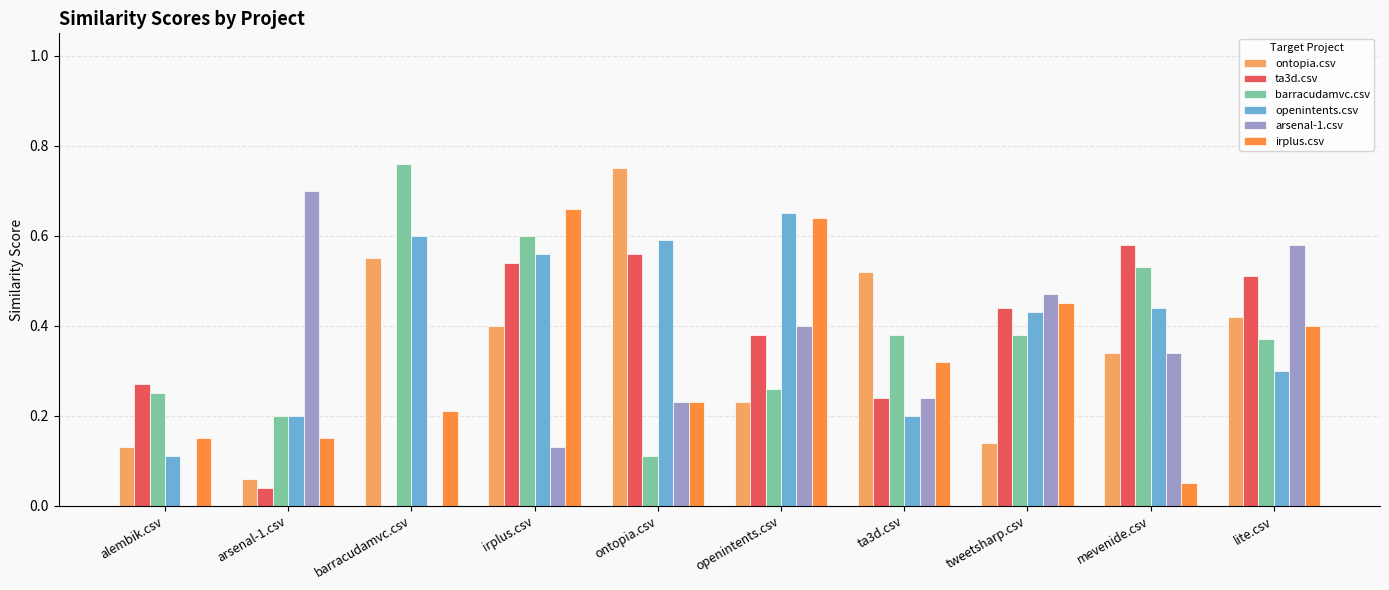

What is the sum of all barracudamvc.csv values?

3.8